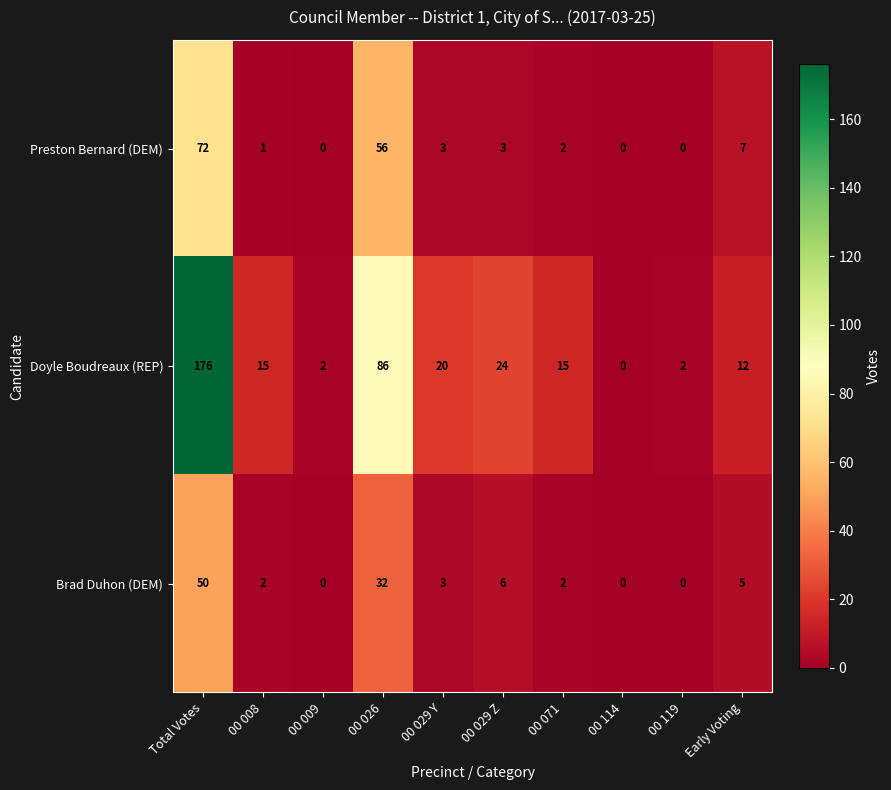

Which series has the largest range (max minus min)?

Doyle Boudreaux (REP)